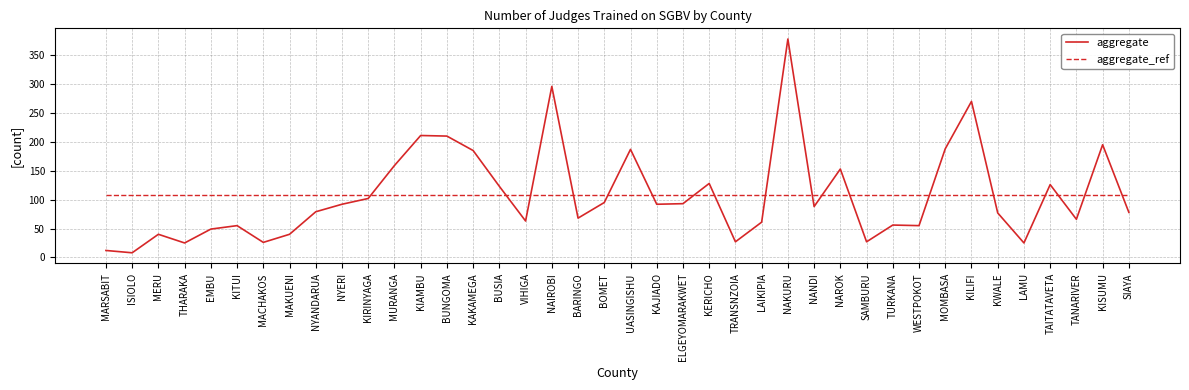

What position from the right is THARAKA?

37